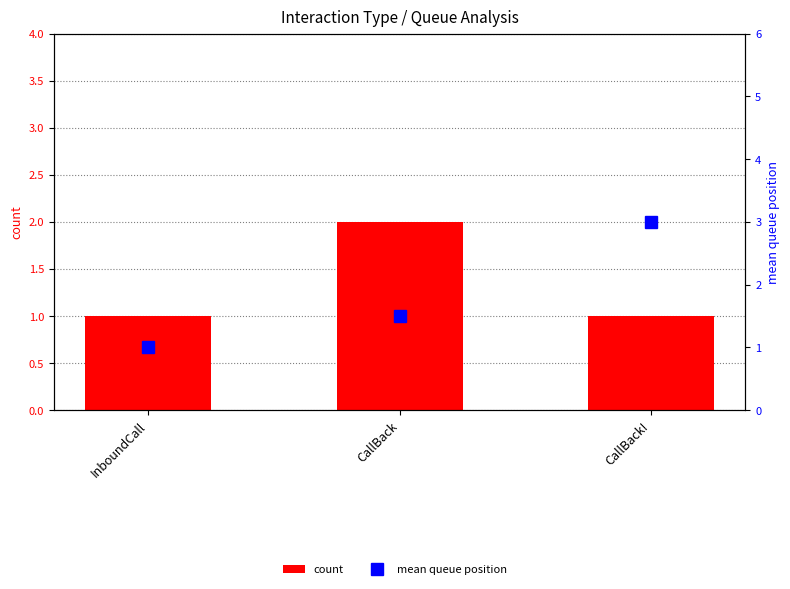

What is the minimum value for count?

1.0